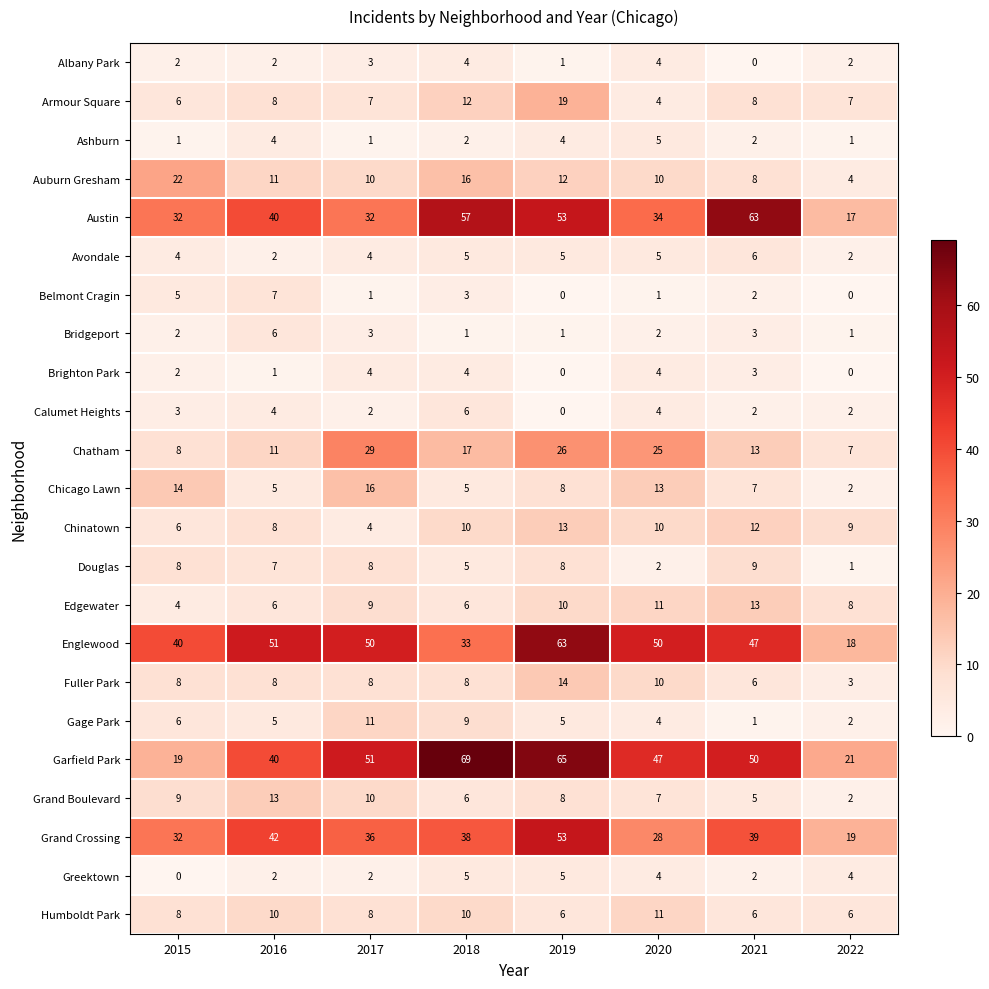

At how many categories does at least one series exceed 34?

7